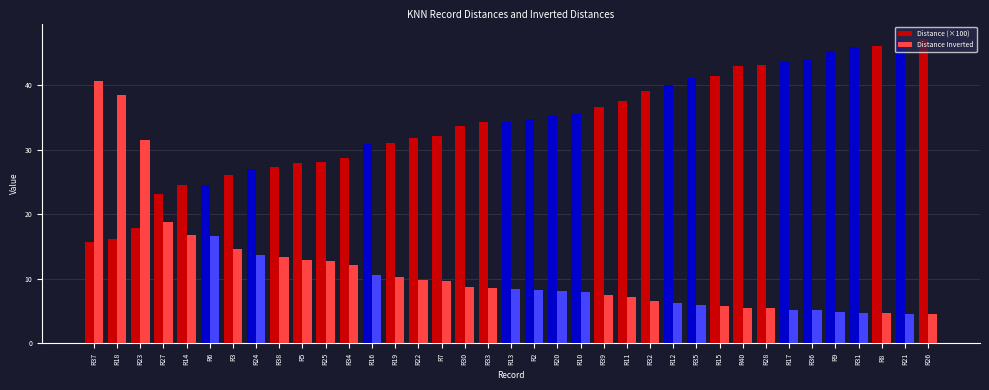

What is the spread (max minus min) of values at R6?

8.0